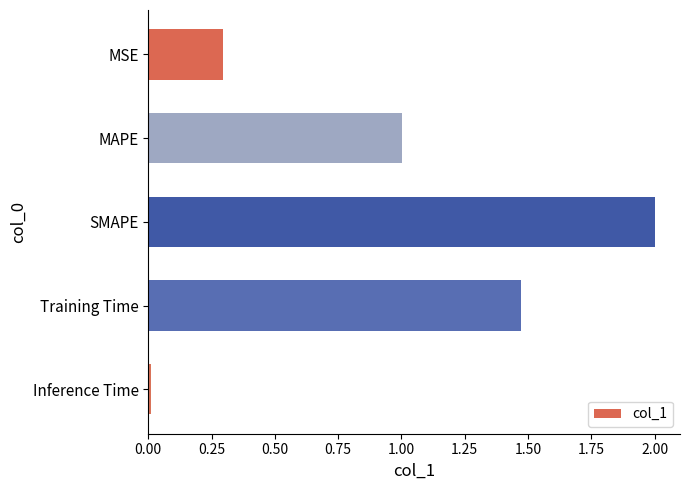

What is the label of the 5th bar from the top?

Inference Time